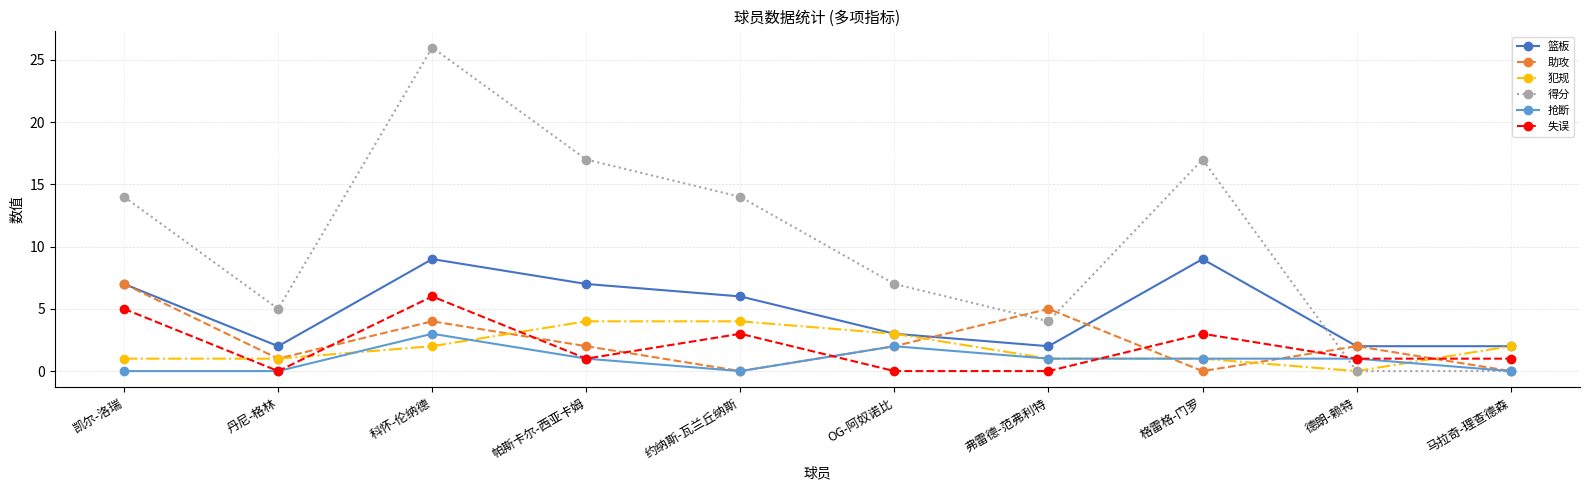

Reading right to left, list all the values displayed in this chart.

篮板: 2	2	9	2	3	6	7	9	2	7
助攻: 0	2	0	5	2	0	2	4	1	7
犯规: 2	0	1	1	3	4	4	2	1	1
得分: 0	0	17	4	7	14	17	26	5	14
抢断: 0	1	1	1	2	0	1	3	0	0
失误: 1	1	3	0	0	3	1	6	0	5